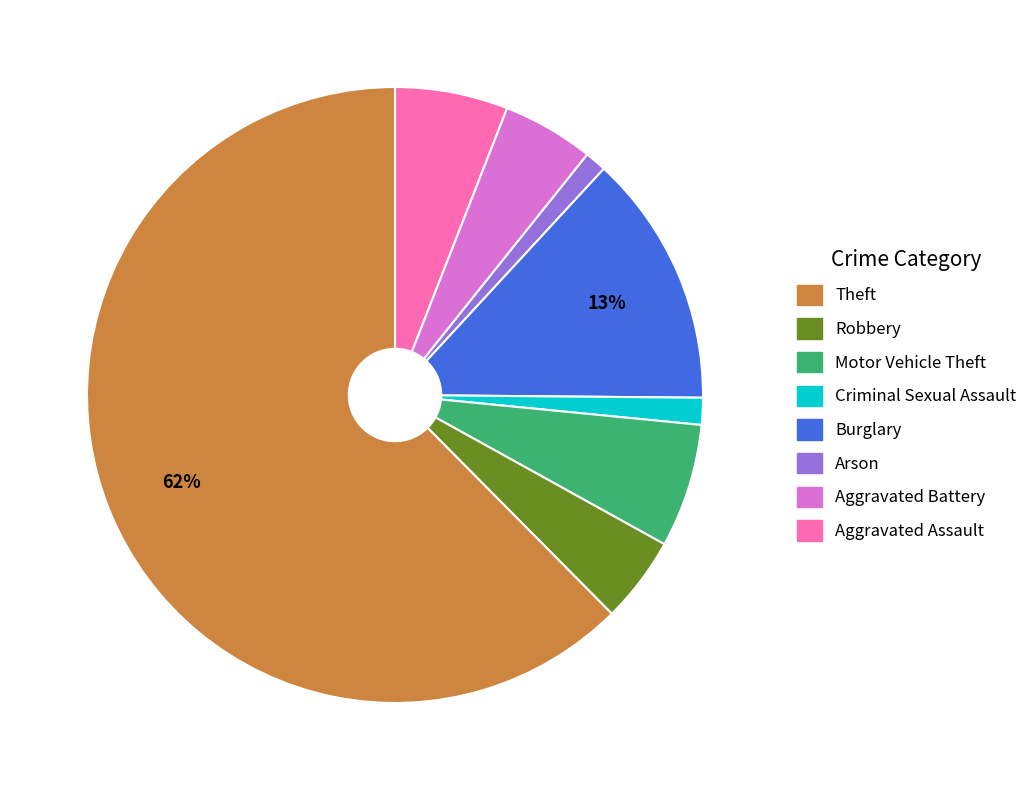

Is there any slice that represents more than half of the pie?

Yes